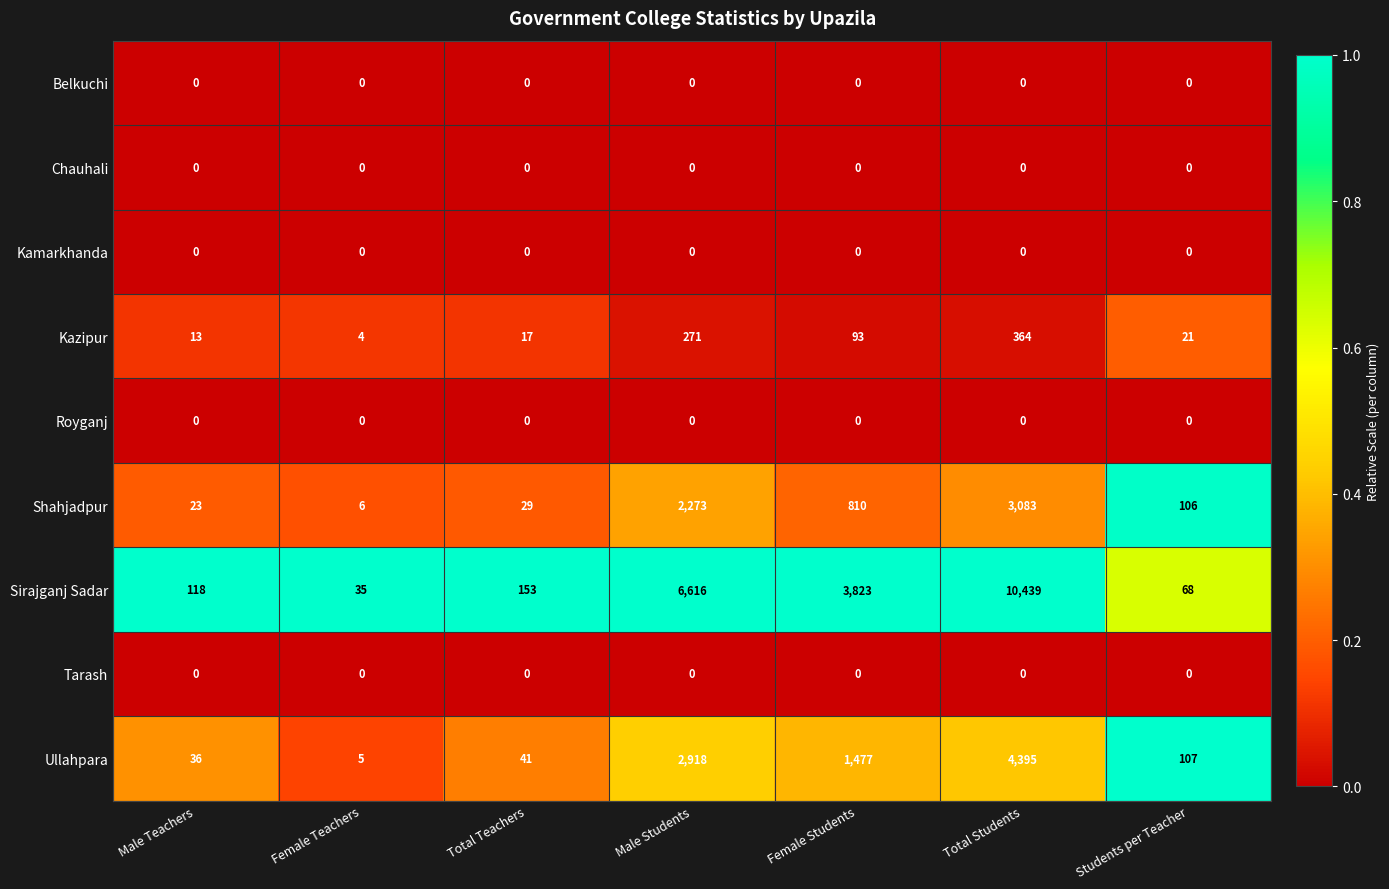

At which category is the sum across all series the highest?

Total Students